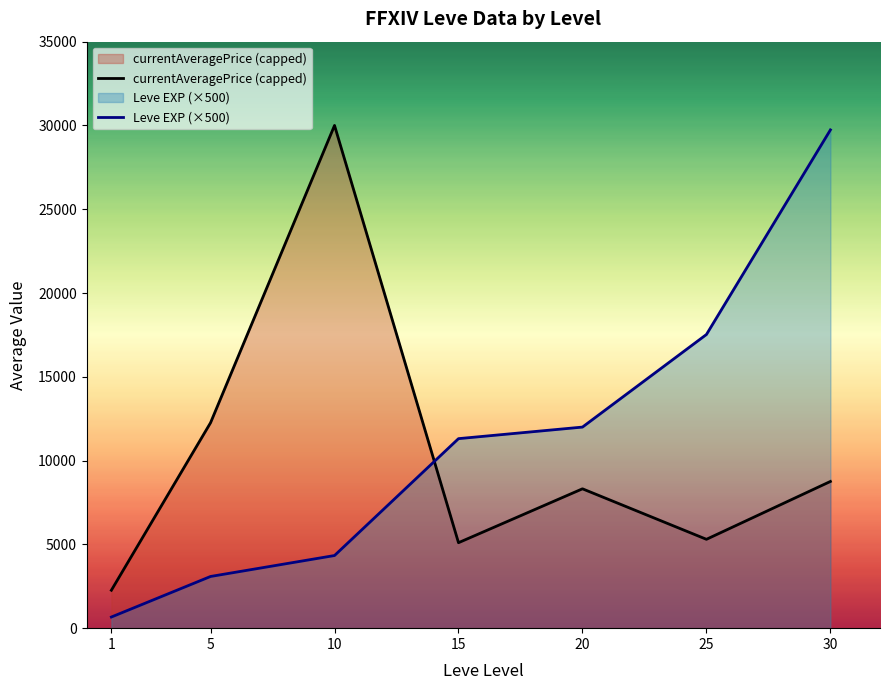

Reading left to right, extract all data points from this chart.

currentAveragePrice (capped): 1=2263.7	5=12259.3	10=30000.0	15=5100.4	20=8316.2	25=5302.7	30=8755.3
Leve EXP (×500): 1=665.0	5=3085.0	10=4335.0	15=11310.0	20=12000.0	25=17525.0	30=29735.0